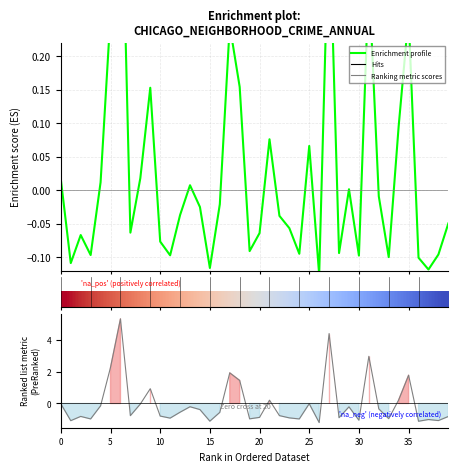

What is the difference between the highest and lowest values at 29?

1.0